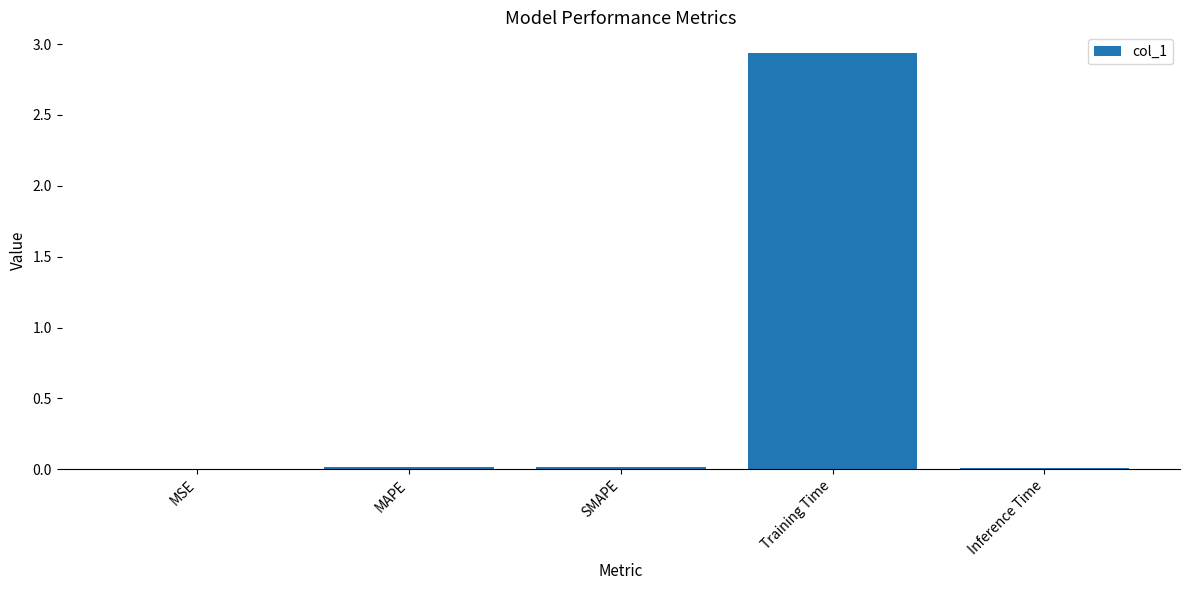

Does the chart contain stacked bars?

No